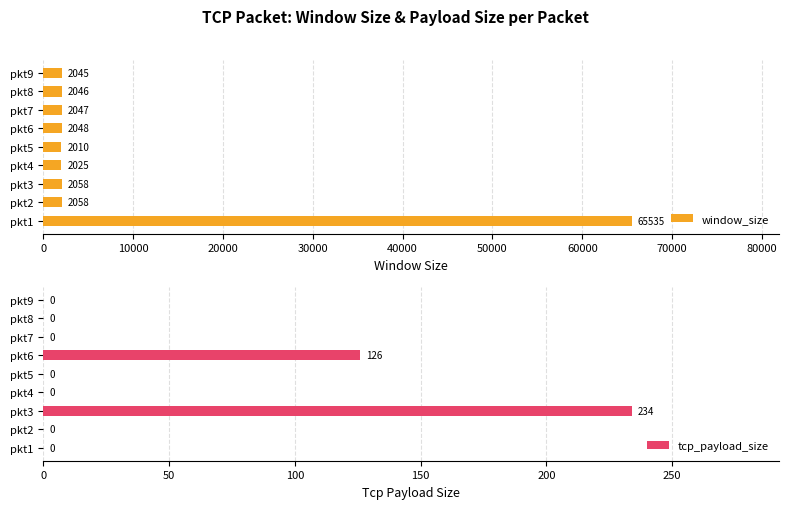

Does the chart contain stacked bars?

No